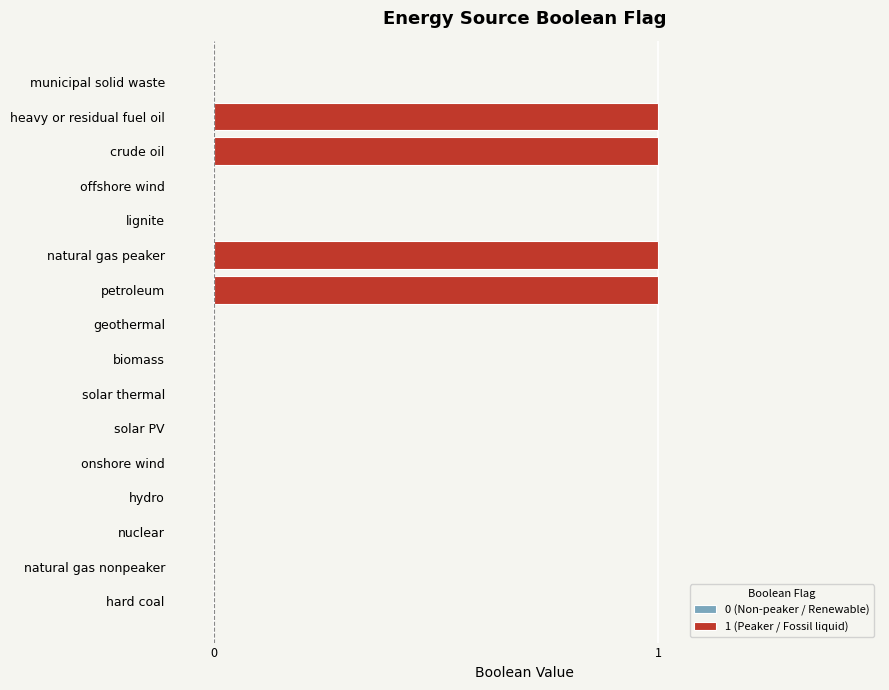

What is the greatest value displayed?

1